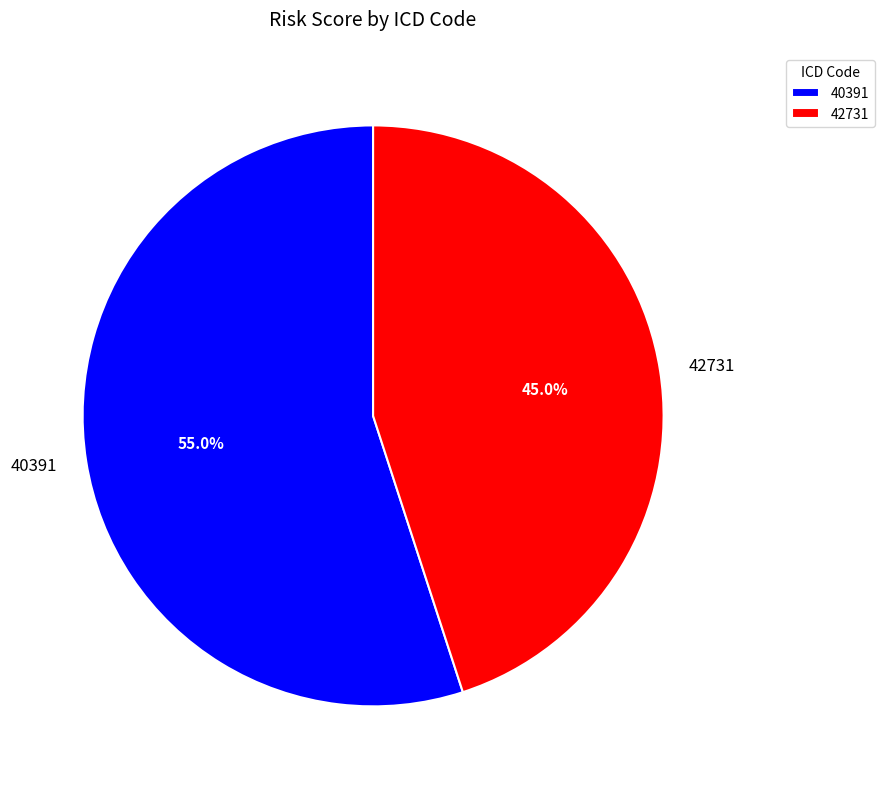

To the nearest percent, what percentage of the pie is 40391?

55%